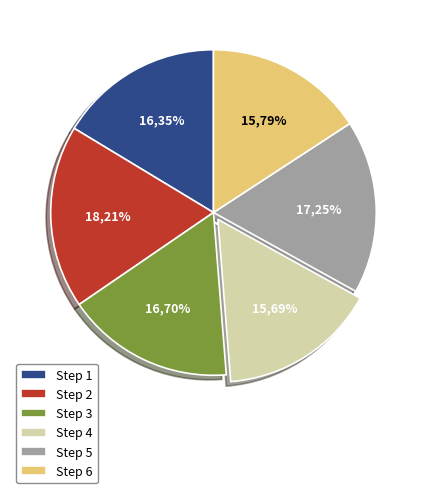

Which has a higher value, 6 or 5?

5